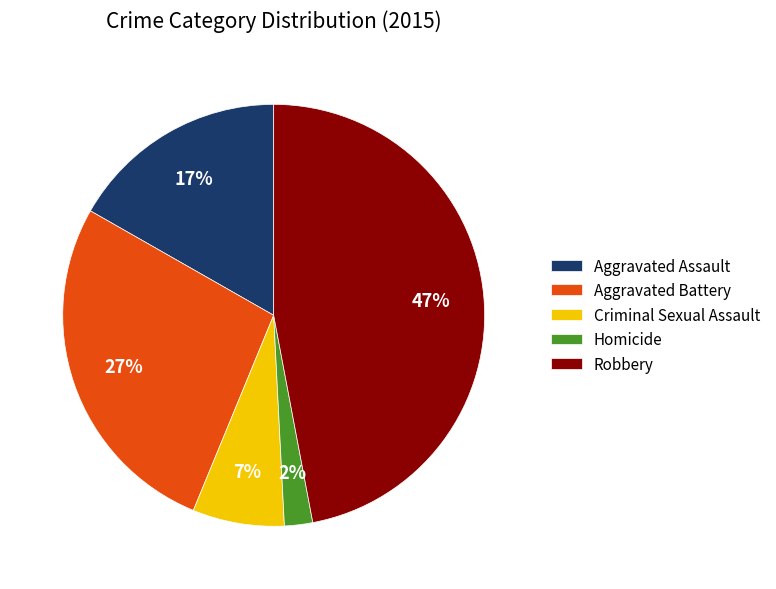

Do Robbery and Aggravated Assault together represent more than half of the pie?

Yes